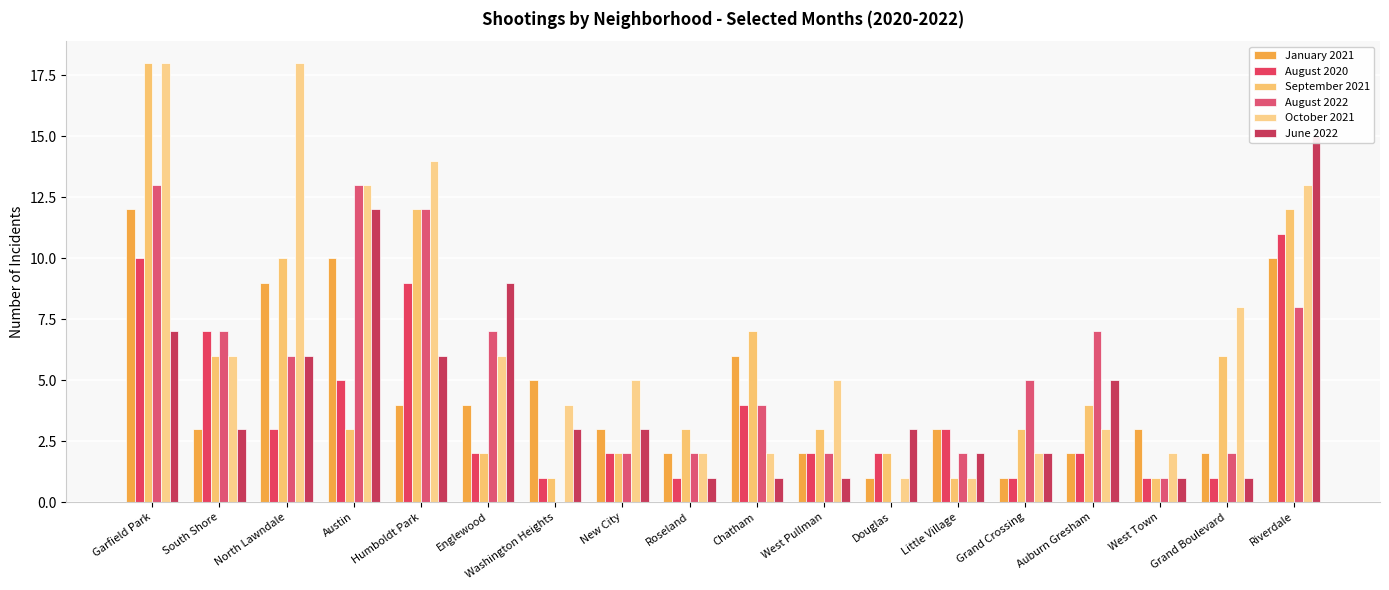

What position from the right is Riverdale?

1